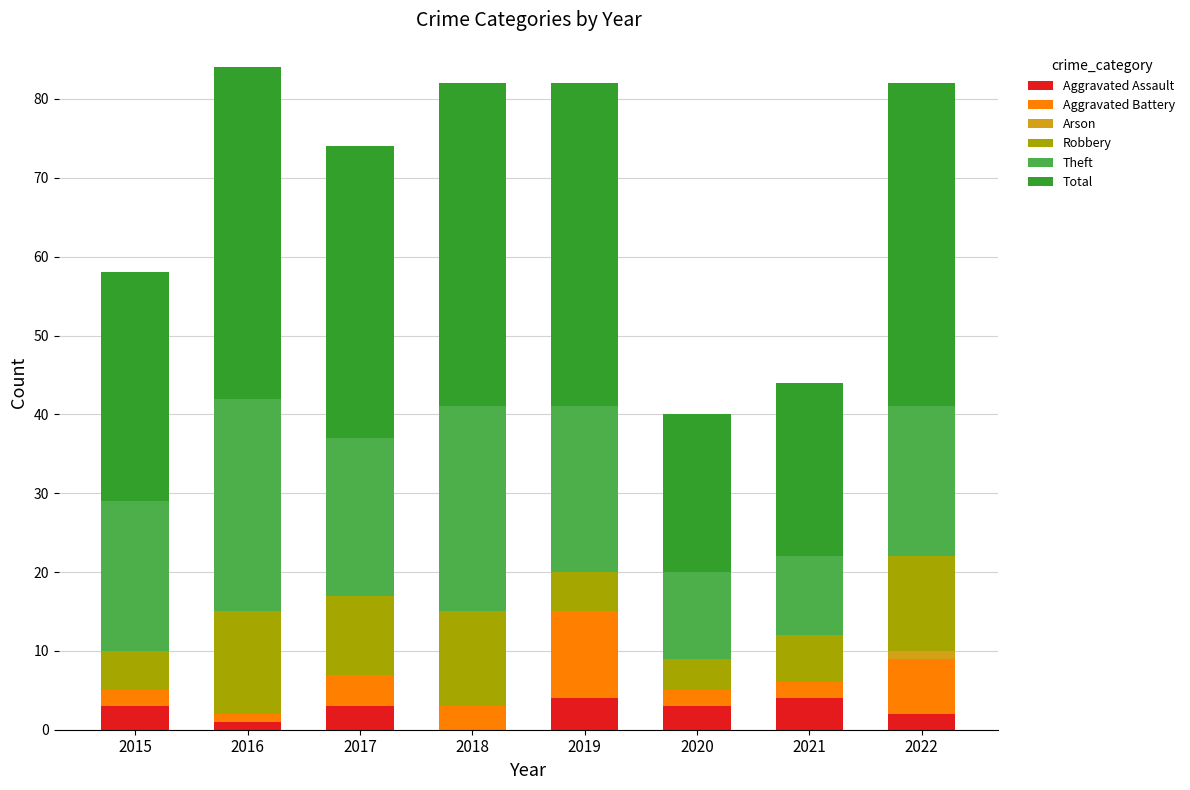

What is the sum of all Aggravated Assault values?

20